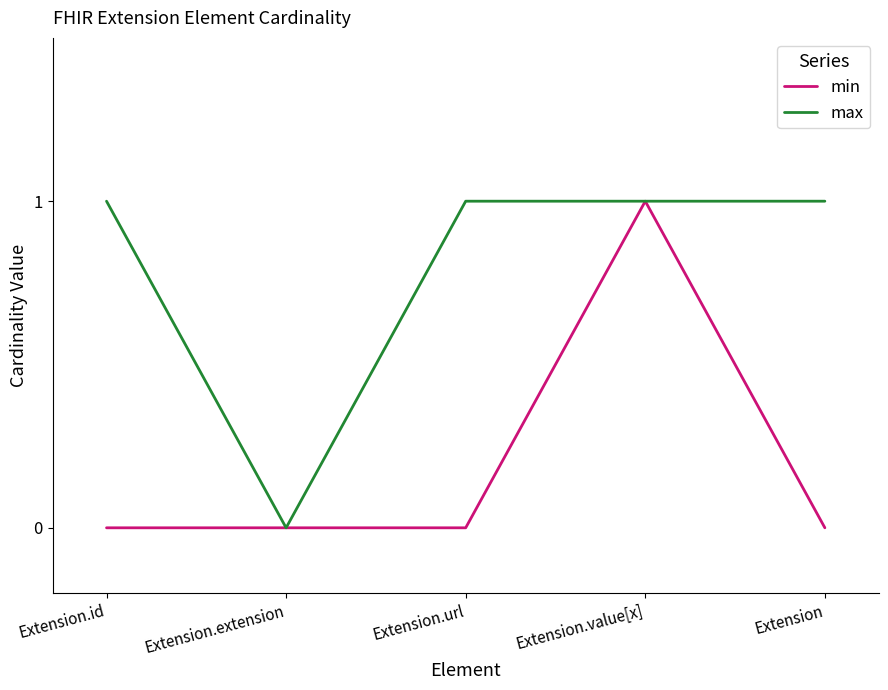

Which series changed the most between Extension.url and Extension.value[x]?

min